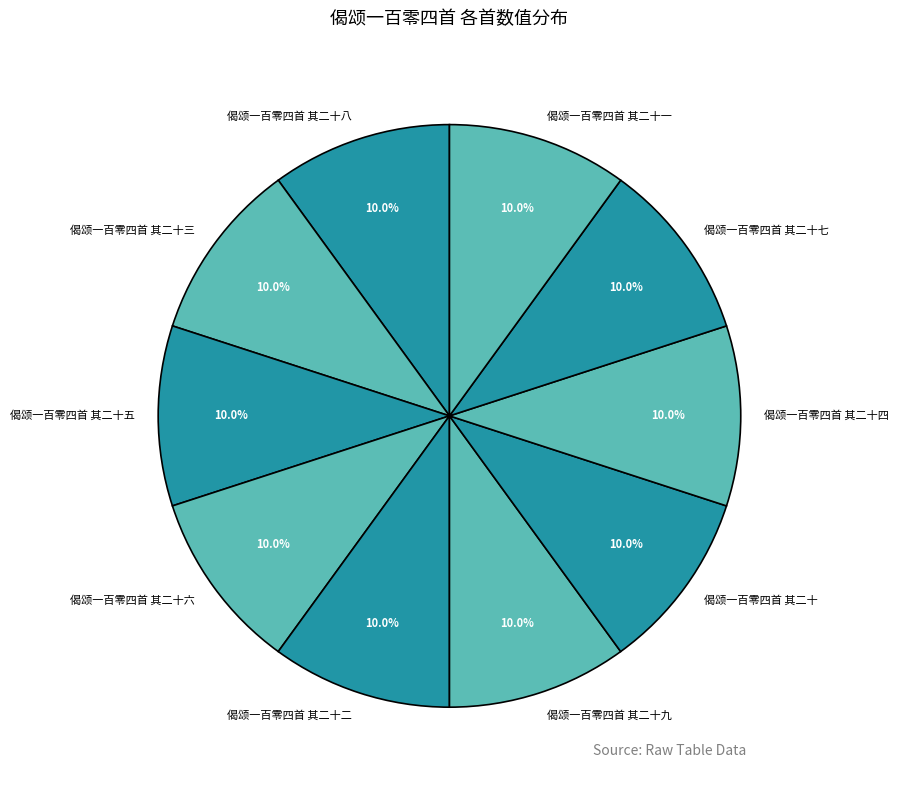

To the nearest percent, what is the average slice percentage?

10%